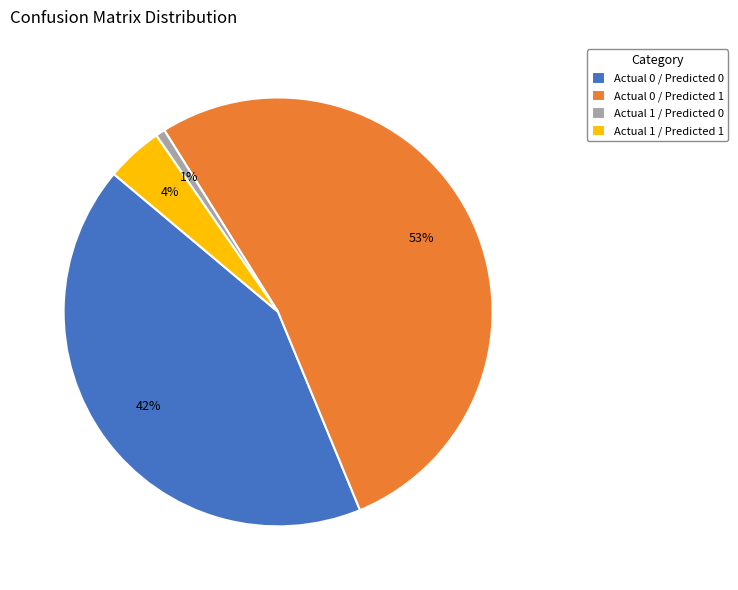

To the nearest percent, what is the difference between the largest and smallest slice percentages?

52%